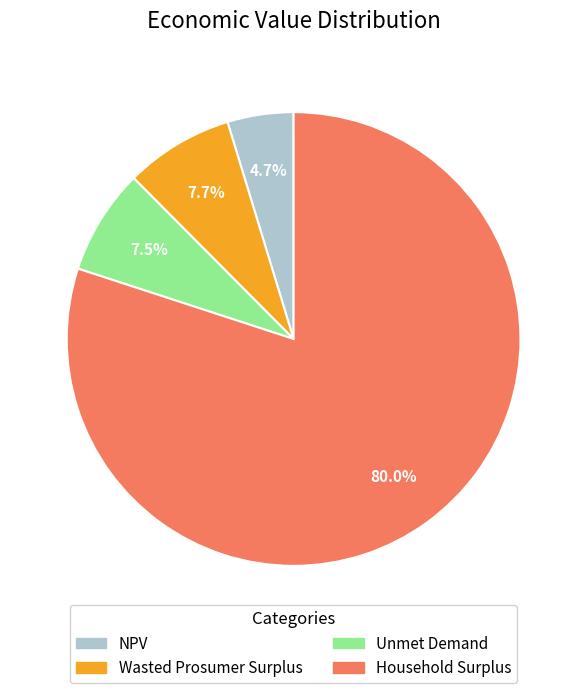

Does any single category account for the majority?

Yes